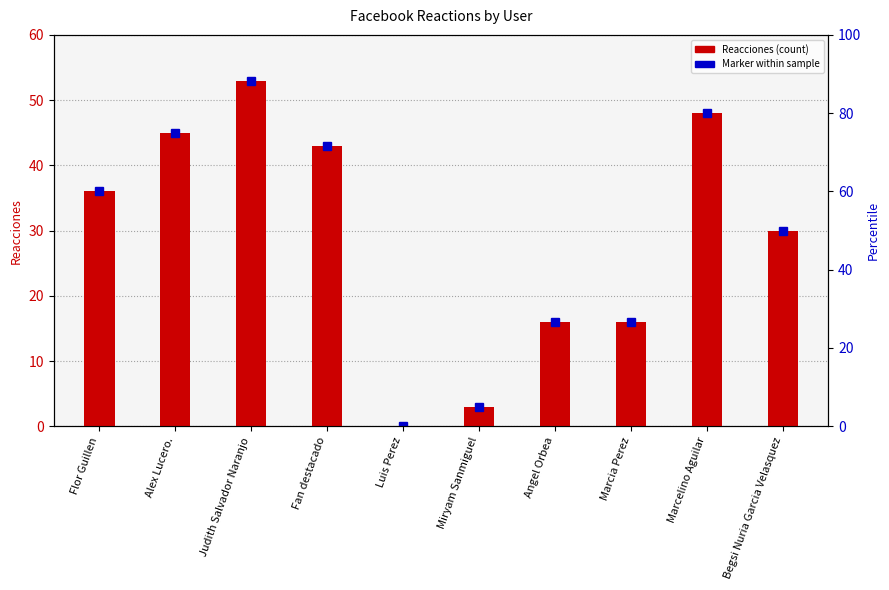

What is the sum of all values?

290